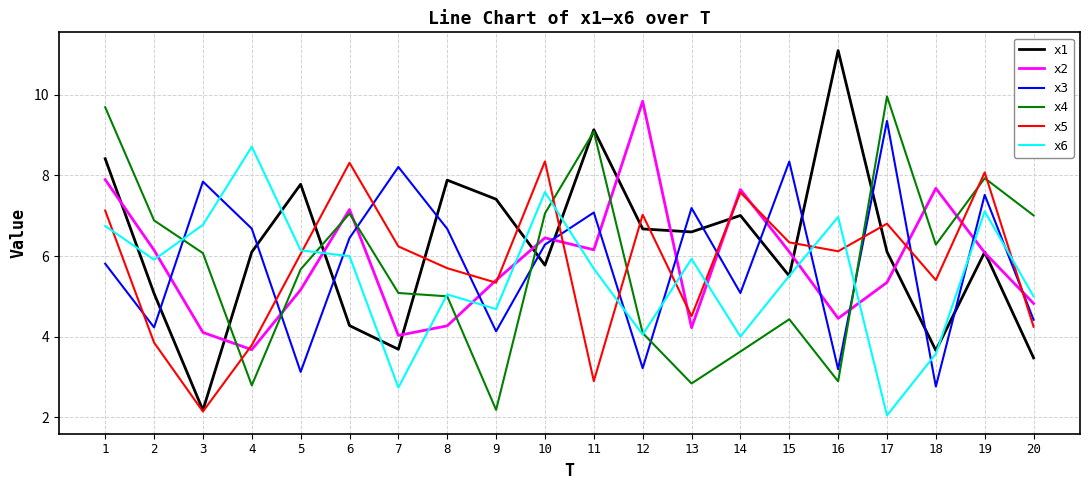

True or false: x6 and x4 intersect in this chart.

True